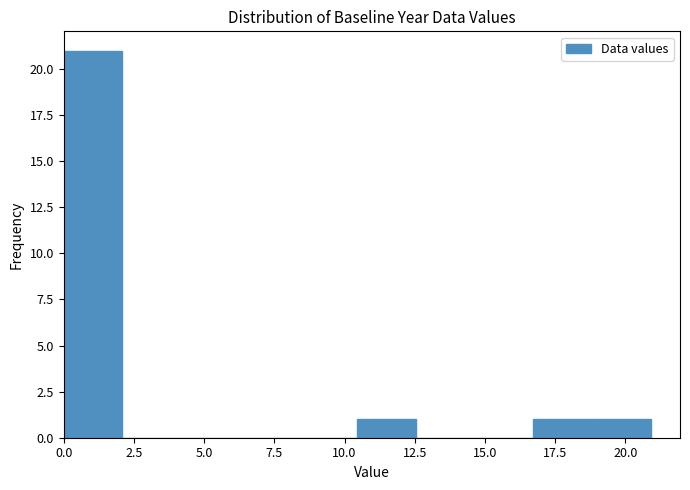

Over which range of the x-axis is the bar tallest?

0.0 to 2.0